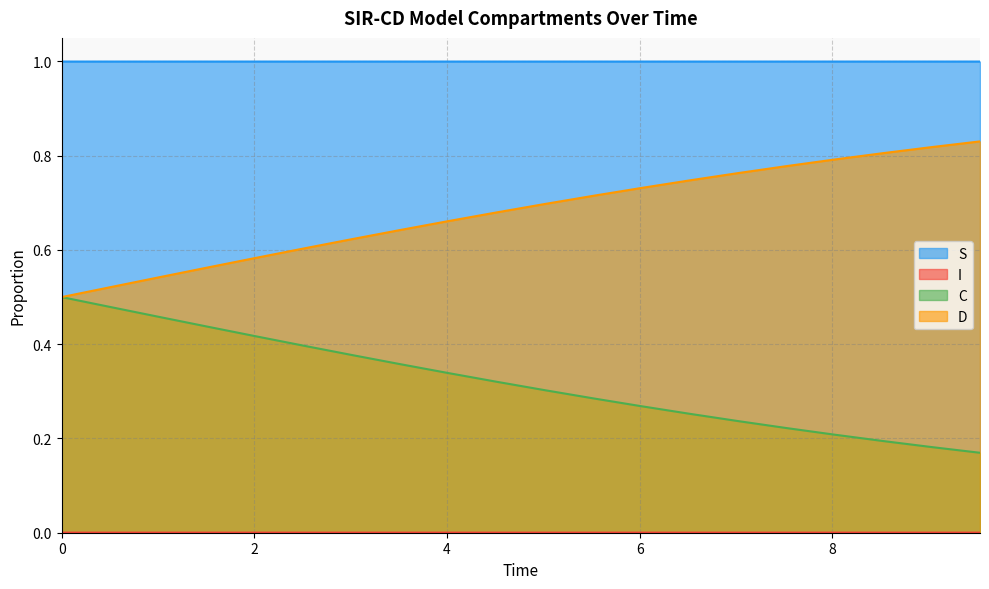

Does the chart display data point markers on the line(s)?

No